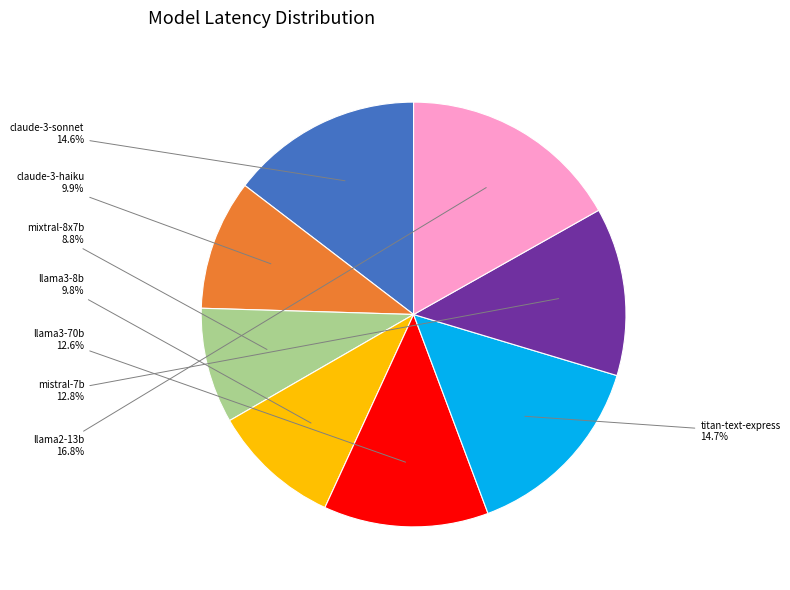

Is there any slice that represents more than half of the pie?

No